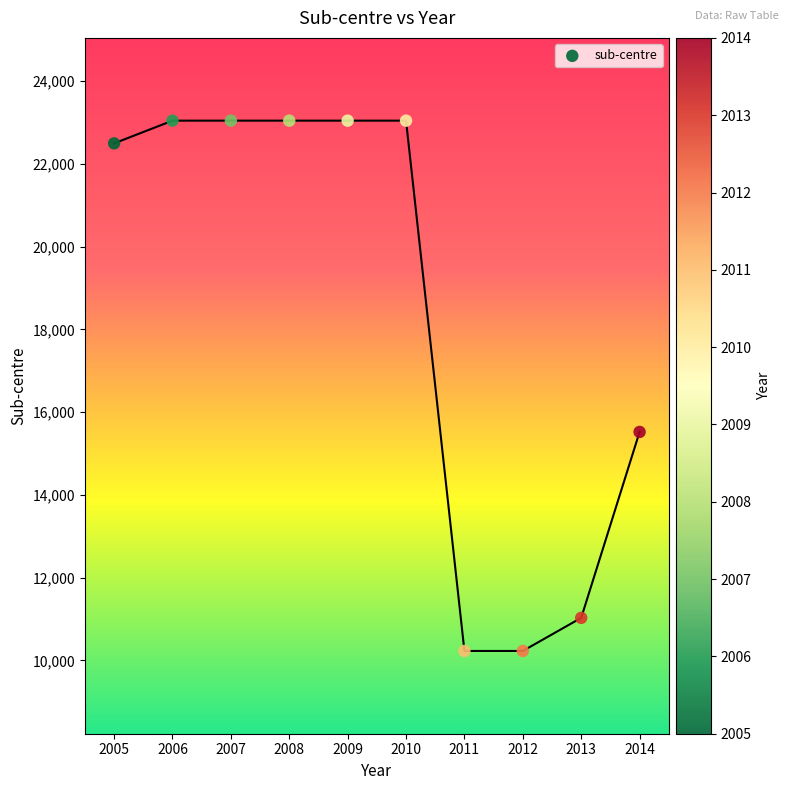

What is the range of Y values (max minus min)?

12815